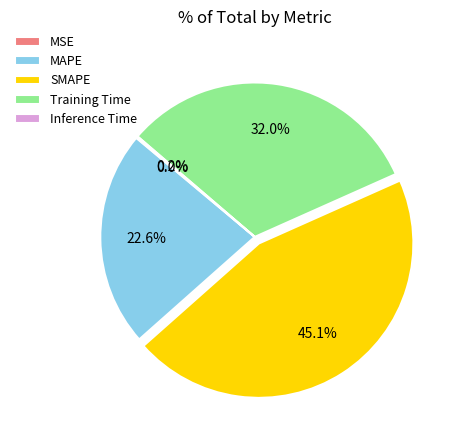

Combined, do SMAPE and Training Time account for over 50%?

Yes